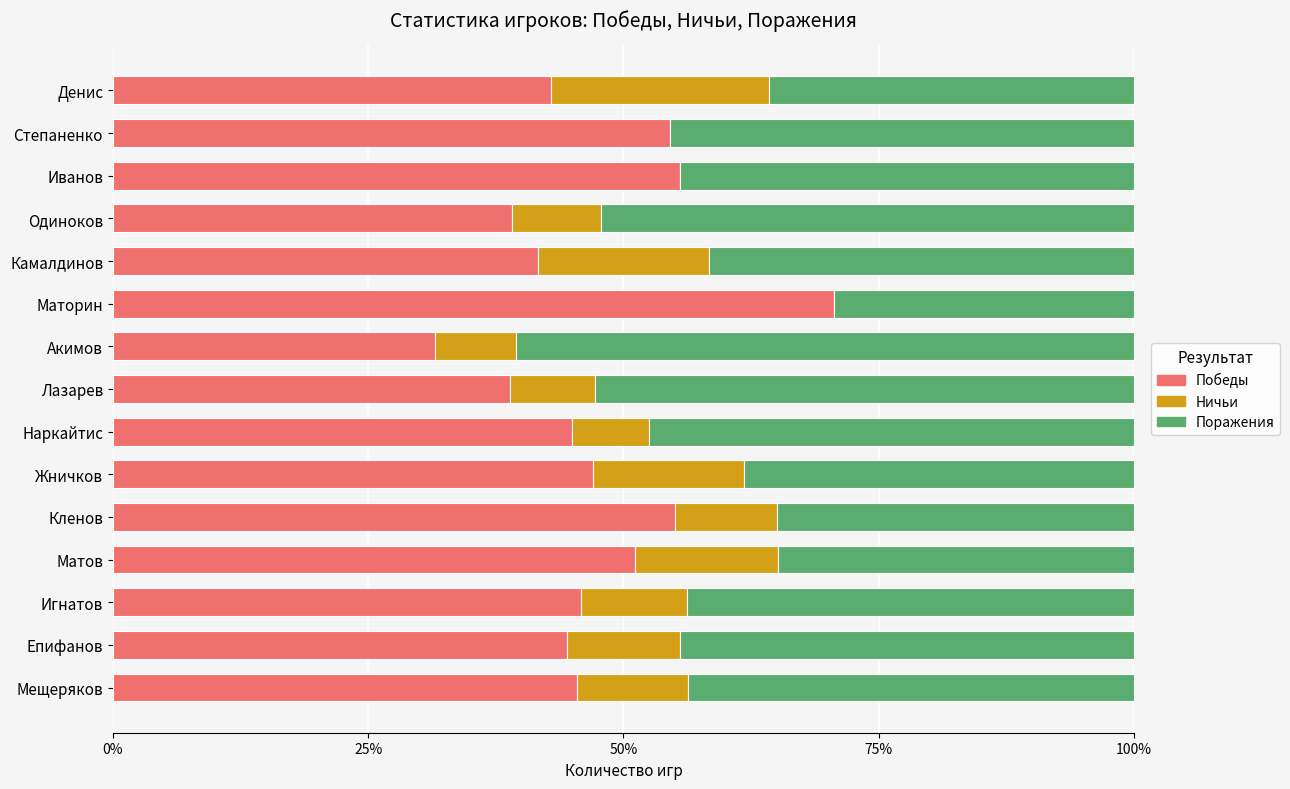

Which category has the highest value in the Победы series?

Маторин